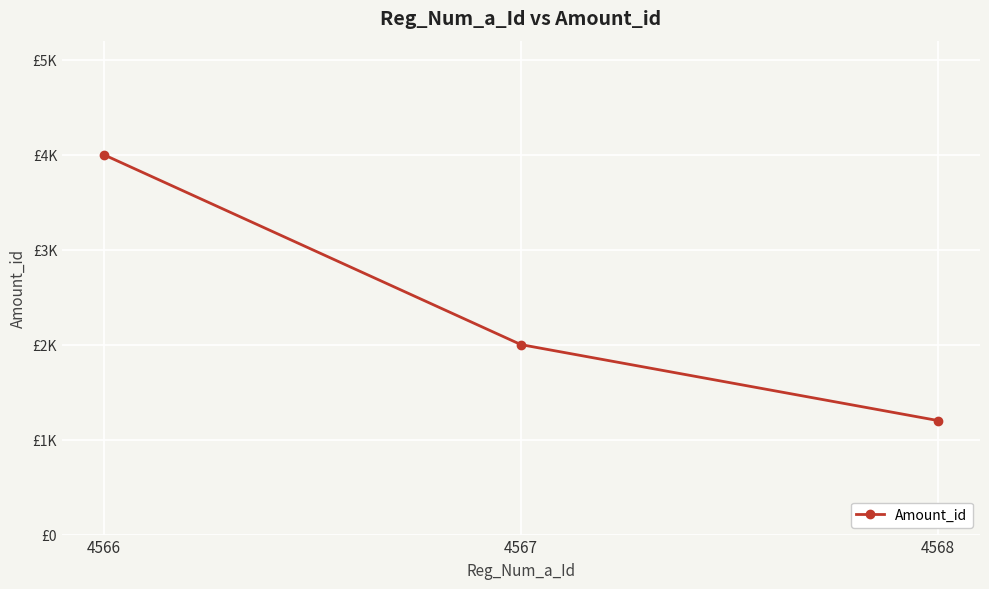

What is the difference between the second highest and minimum values?

800